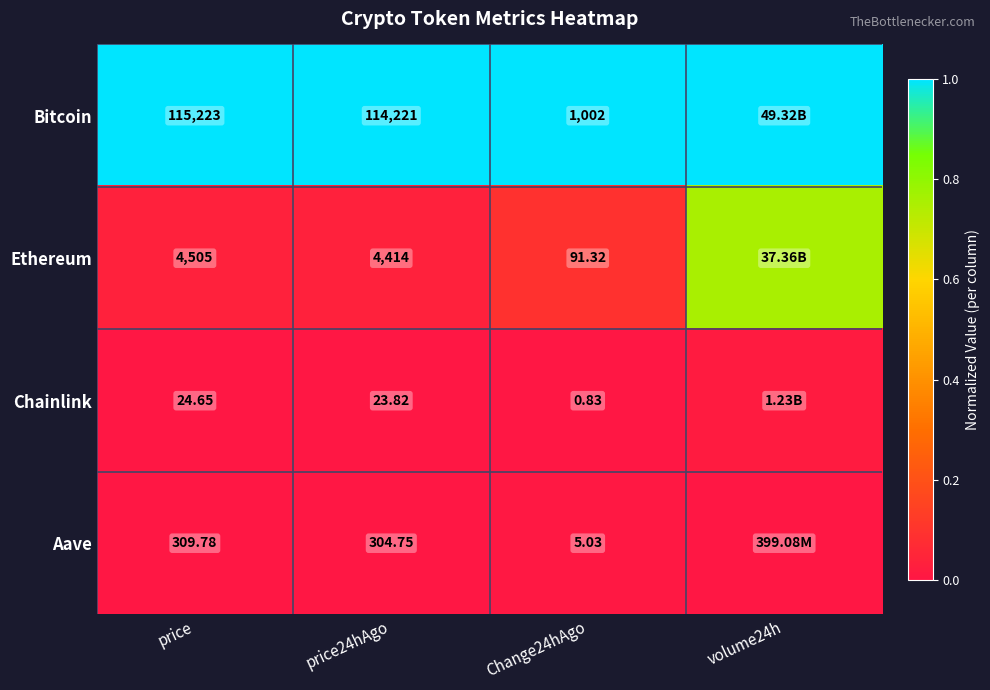

Rank the series at price24hAgo from highest to lowest value.

Bitcoin, Ethereum, Aave, Chainlink